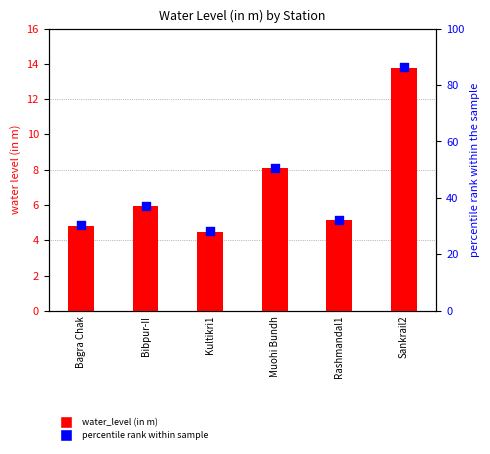

At which category is the sum across all series the highest?

Sankrail2